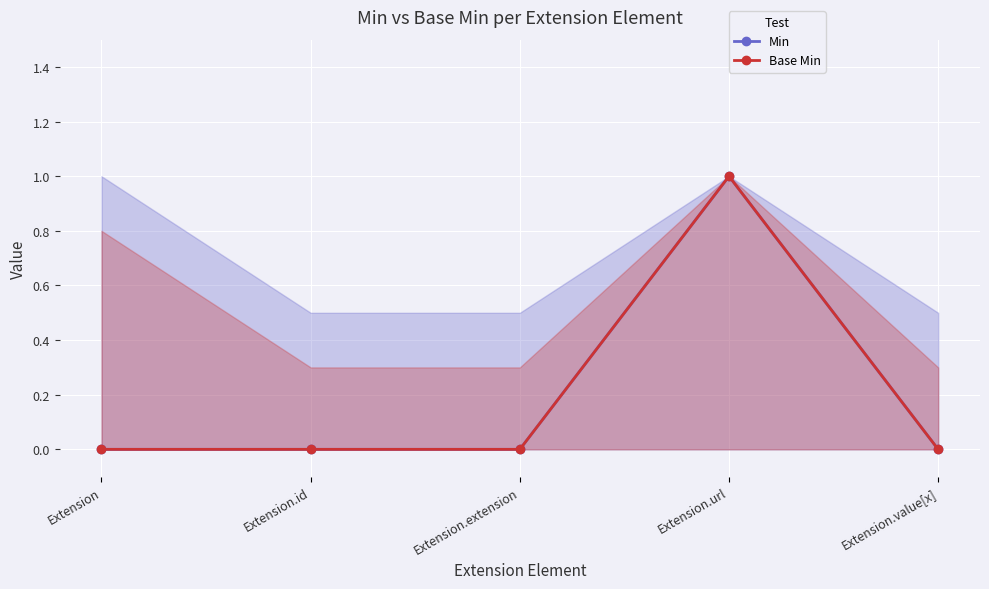

Rank the series at Extension.id from lowest to highest value.

Min, Base Min